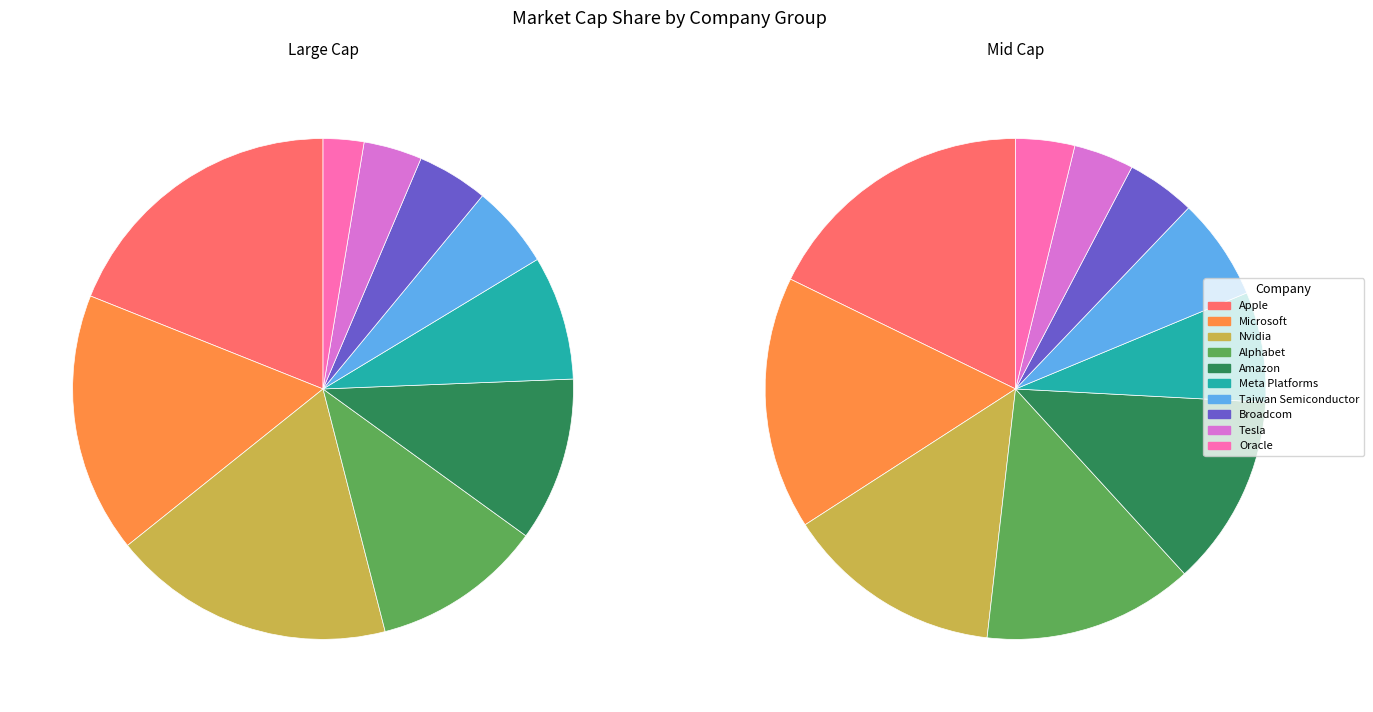

True or false: 5 accounts for 8% of the total.

True